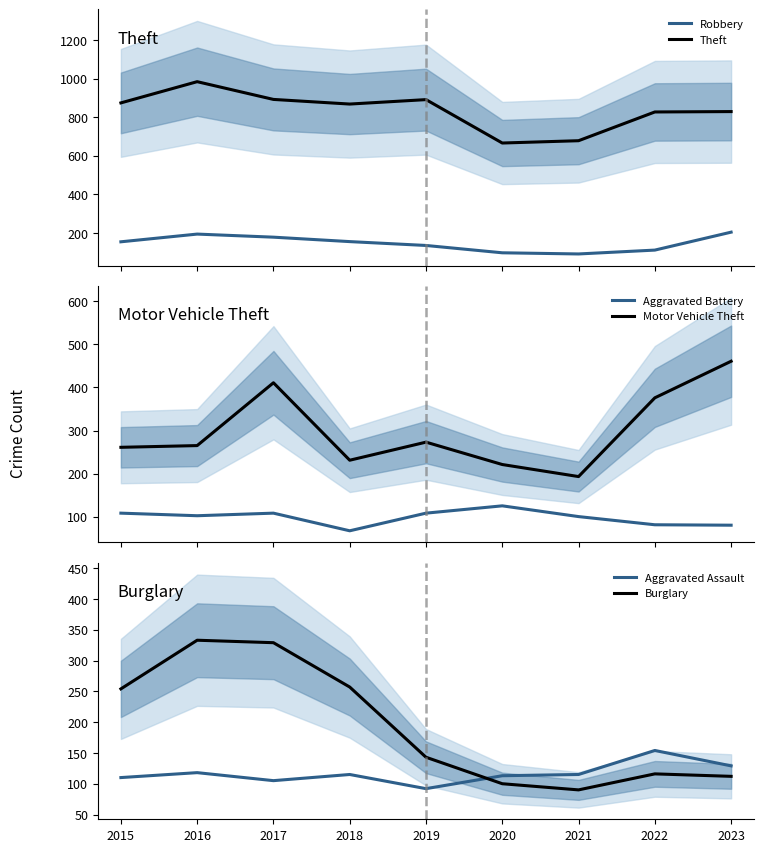

At which label does Theft reach its peak?

2016